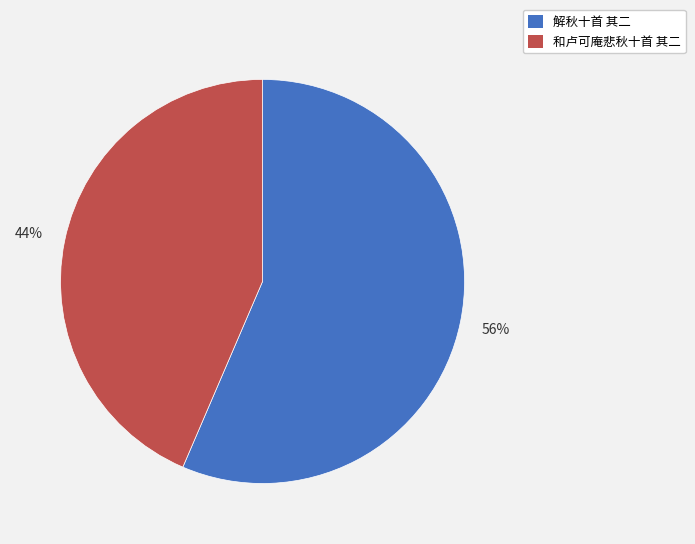

Rank the categories by value from lowest to highest.

和卢可庵悲秋十首 其二, 解秋十首 其二